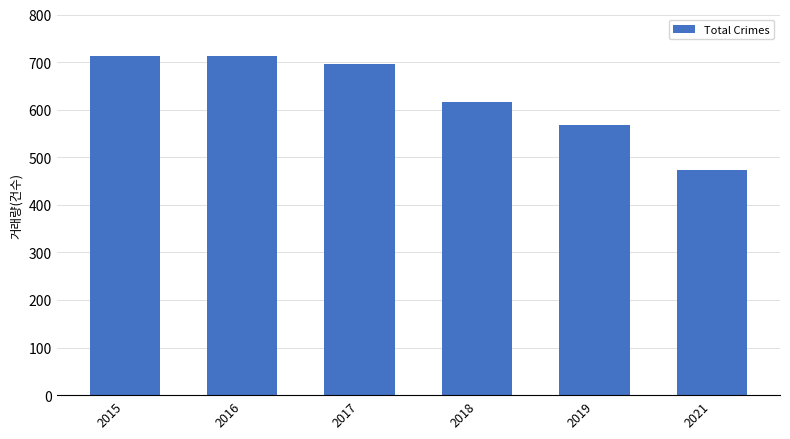

What is the value of the 2nd bar from the left?

713